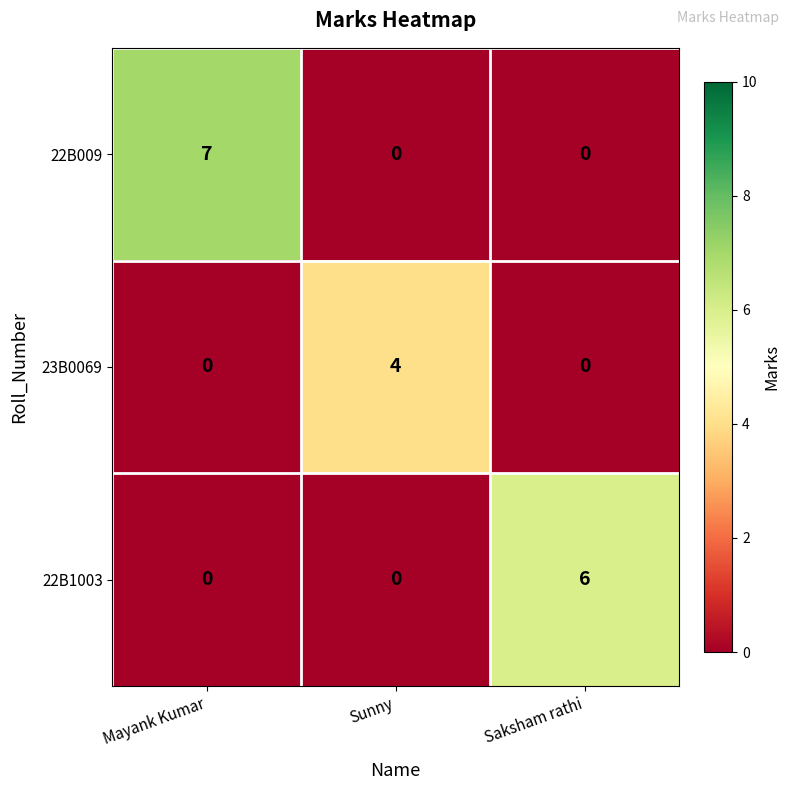

Which series has the largest range (max minus min)?

22B009